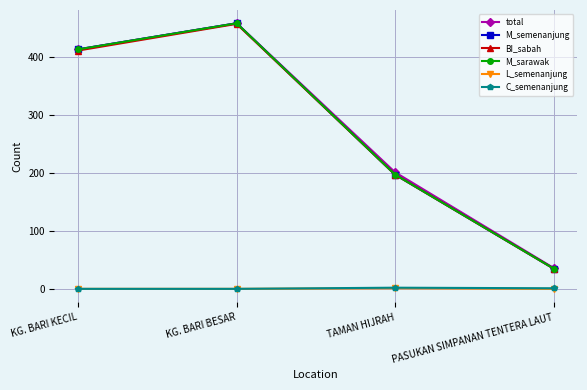

Is this an area chart (filled region under the line)?

No